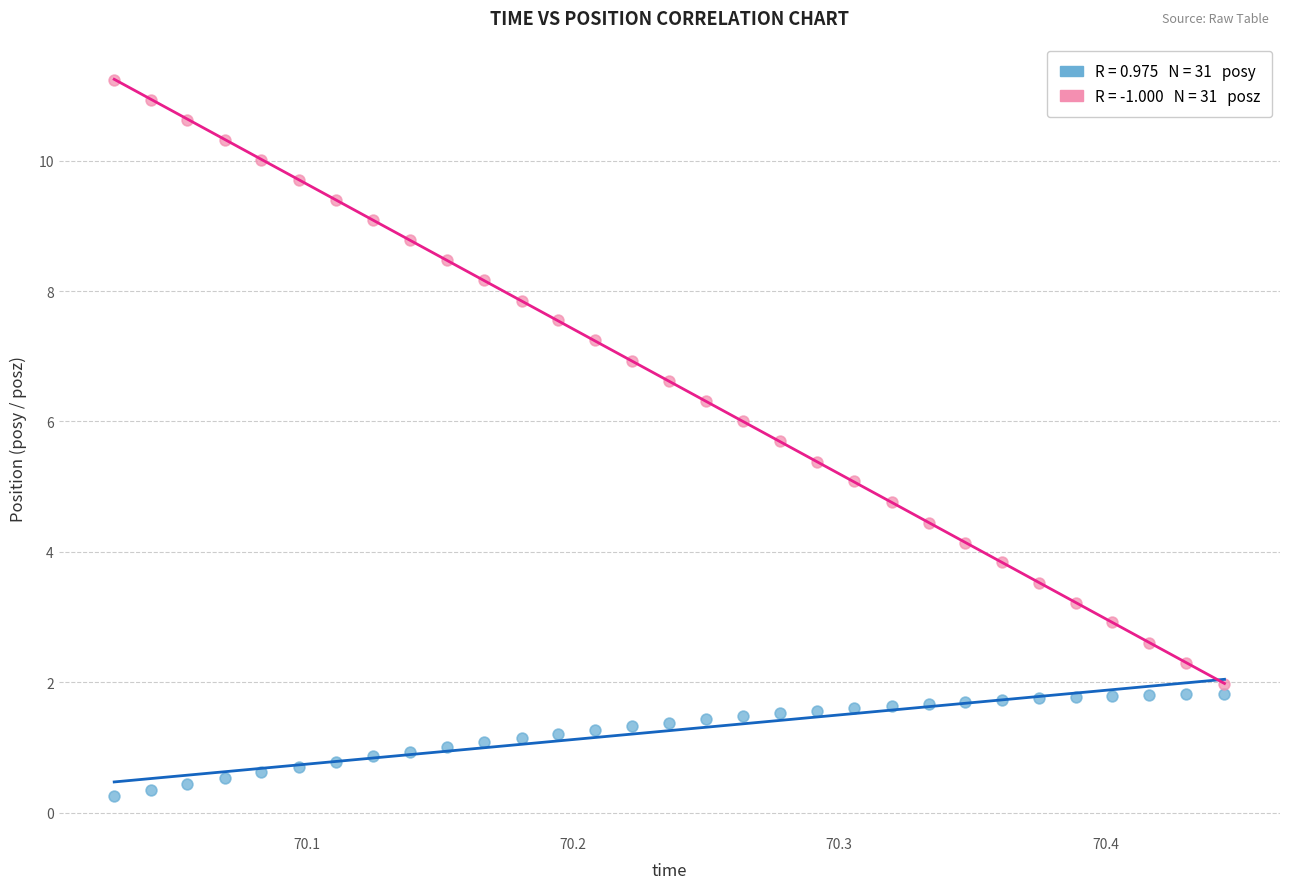

Across all data points, what is the range of X values (max minus min)?

0.4